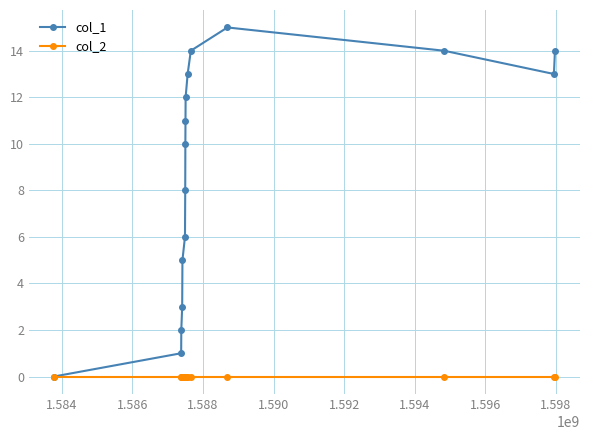

Count the number of data series in this chart.

2